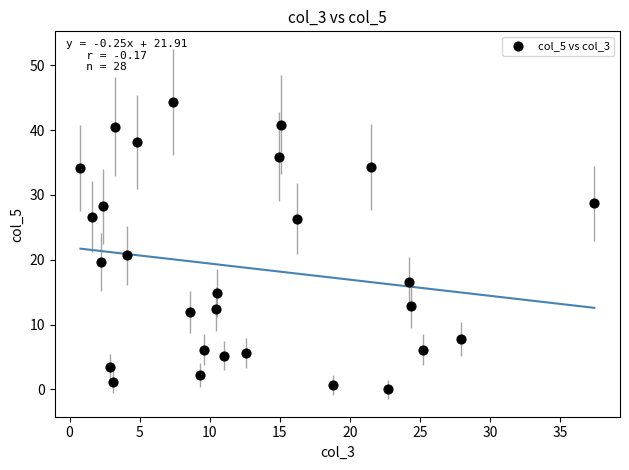

What is the range of X values (max minus min)?

36.6